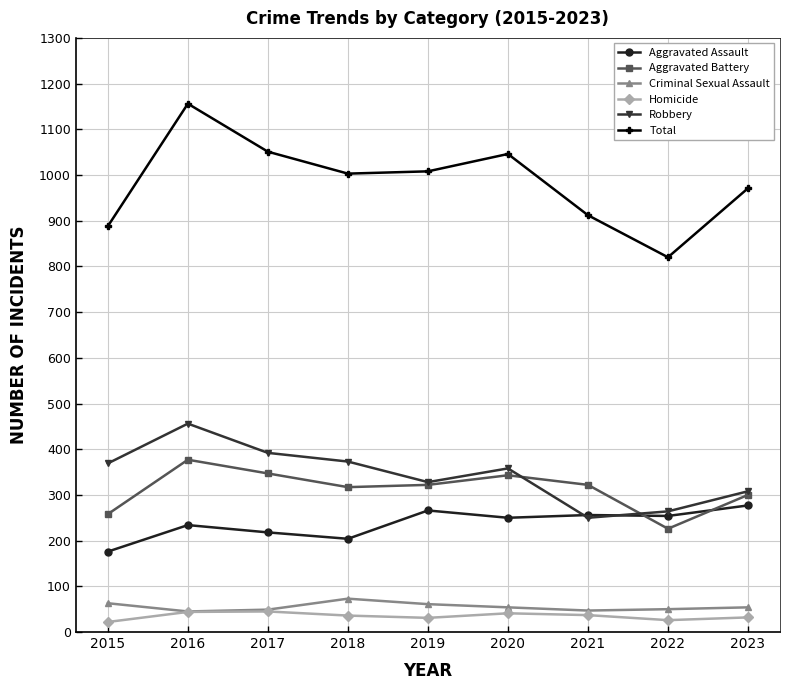

How many data points in Homicide are less than 36?

4